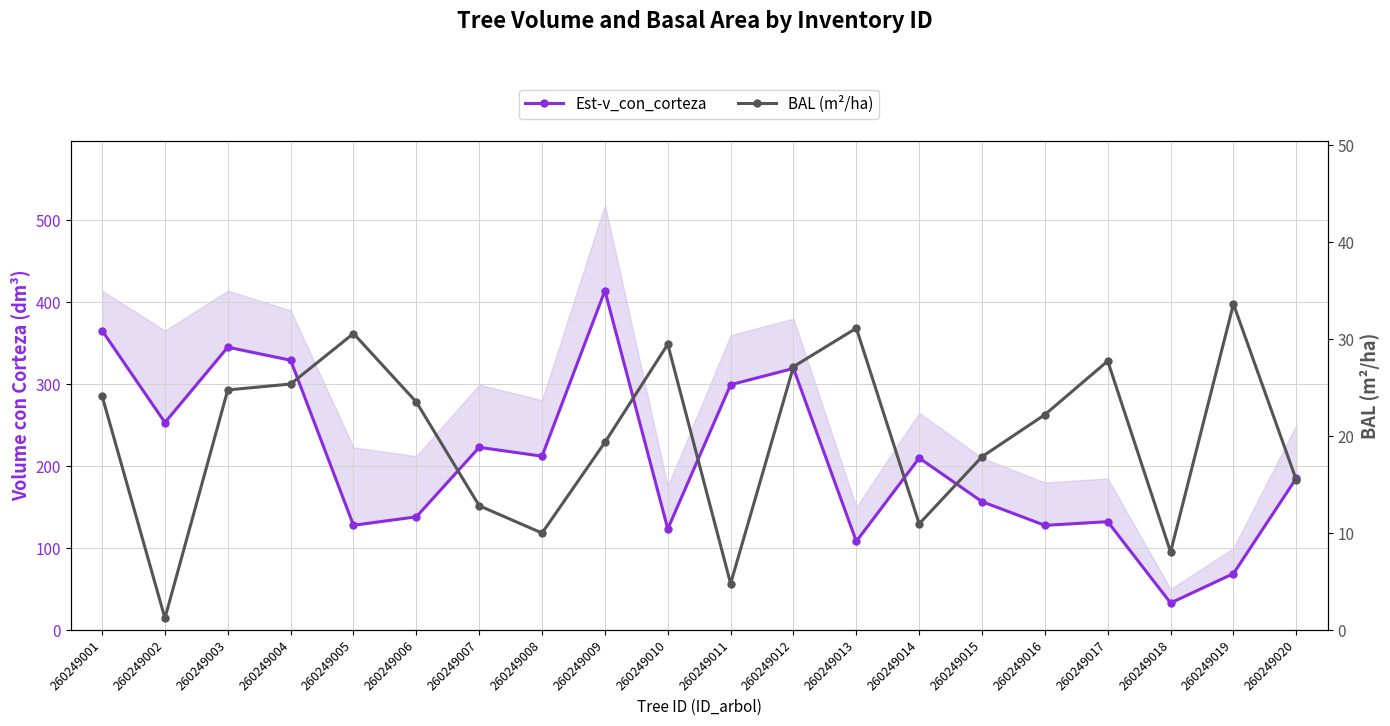

How many series are shown in this chart?

2